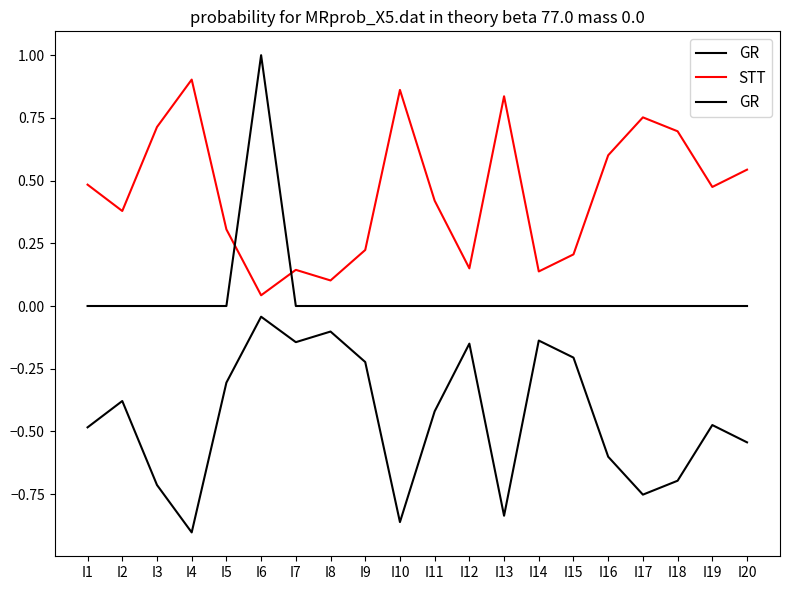

List the labels in order of GR value, smallest first.

I1, I2, I3, I4, I5, I7, I8, I9, I10, I11, I12, I13, I14, I15, I16, I17, I18, I19, I20, I6